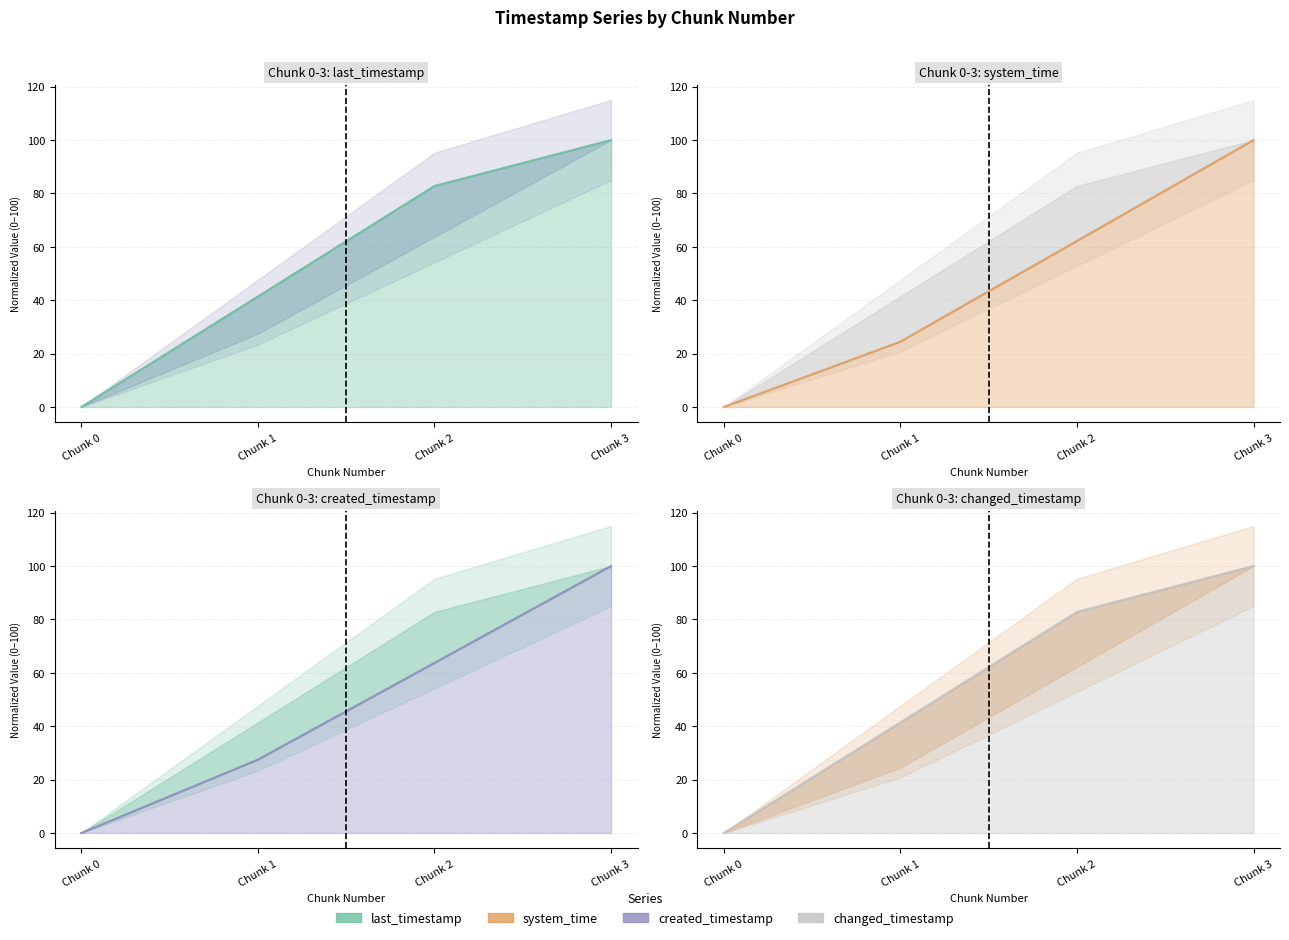

Which series has the largest total across all categories?

last_timestamp